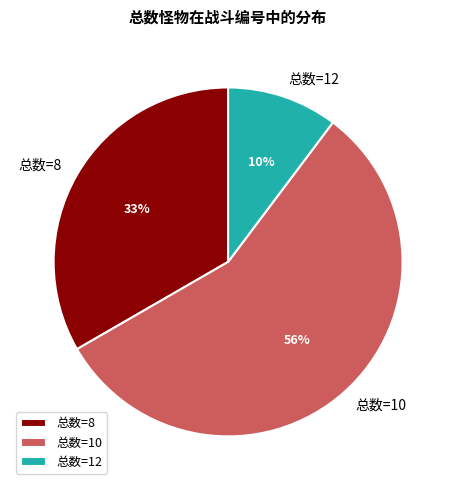

How many segments does this pie chart have?

3